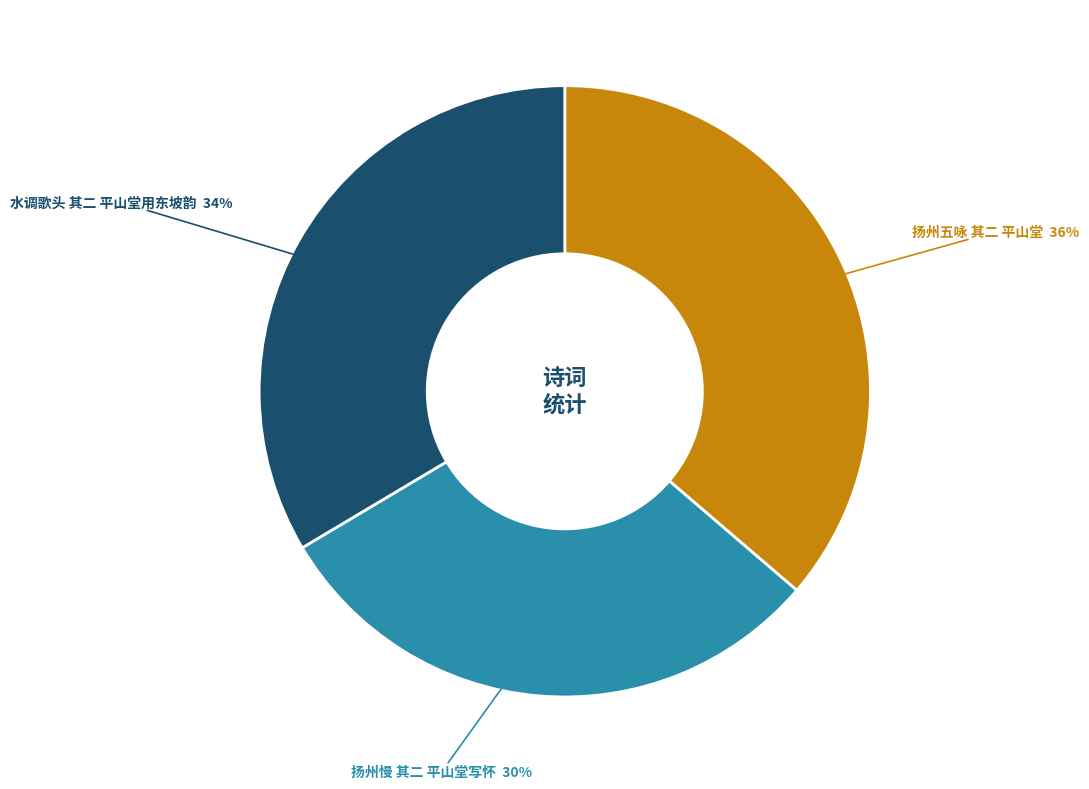

To the nearest percent, what is the average slice percentage?

33%